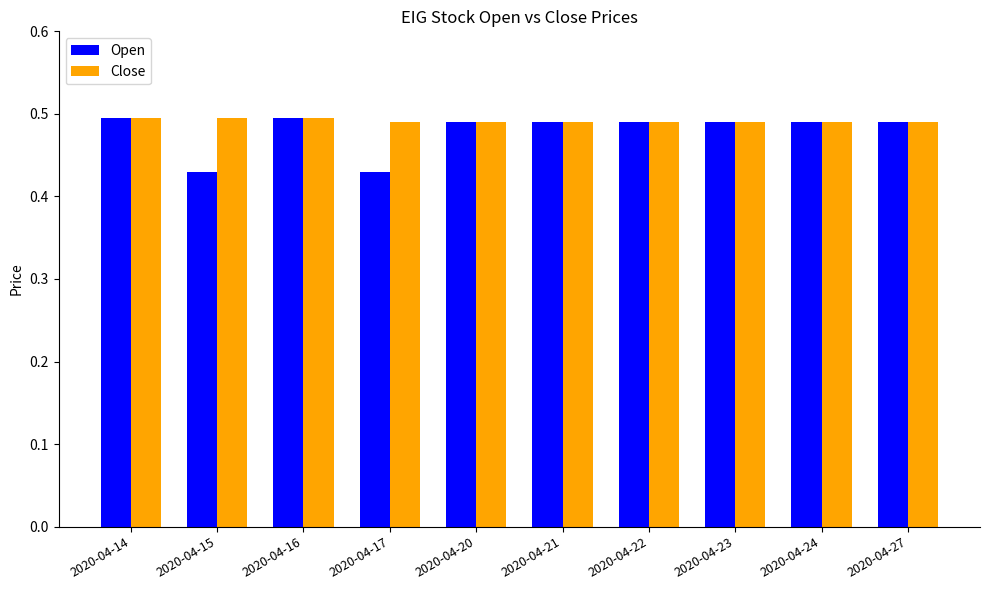

What is the difference between the second highest and minimum values in the Open series?

0.1